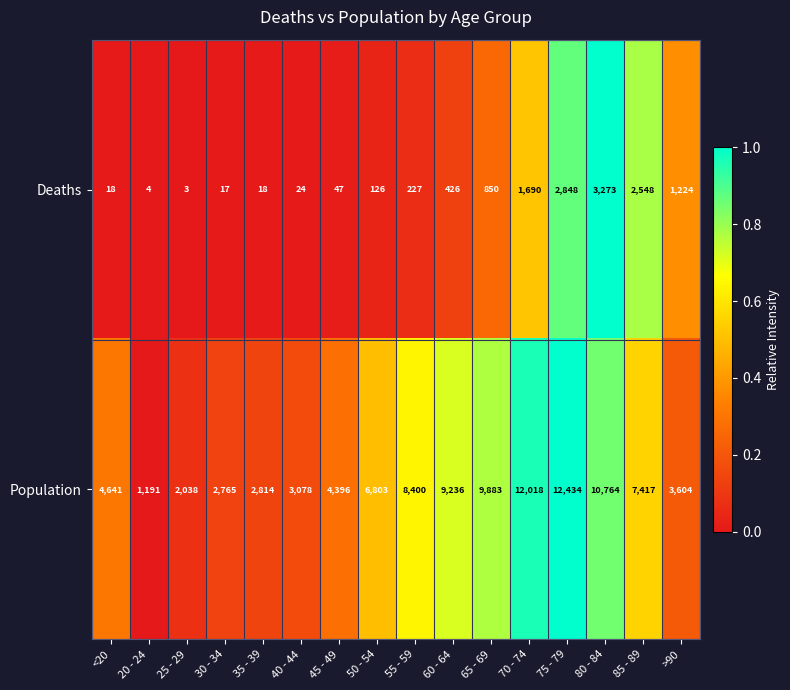

Rank the categories by Population value from highest to lowest.

75 - 79, 70 - 74, 80 - 84, 65 - 69, 60 - 64, 55 - 59, 85 - 89, 50 - 54, <20, 45 - 49, >90, 40 - 44, 35 - 39, 30 - 34, 25 - 29, 20 - 24